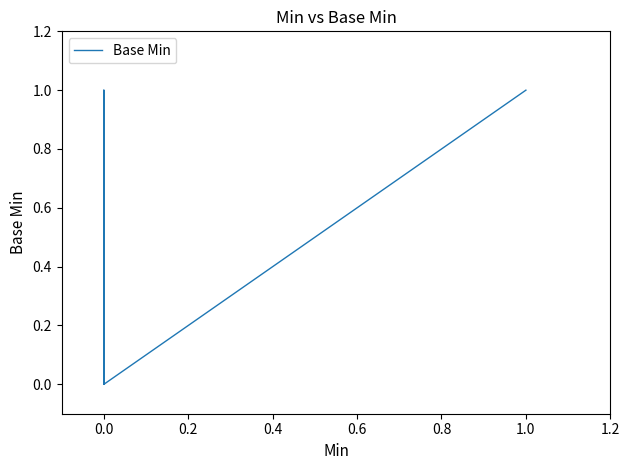

Does the chart have visible grid lines?

No